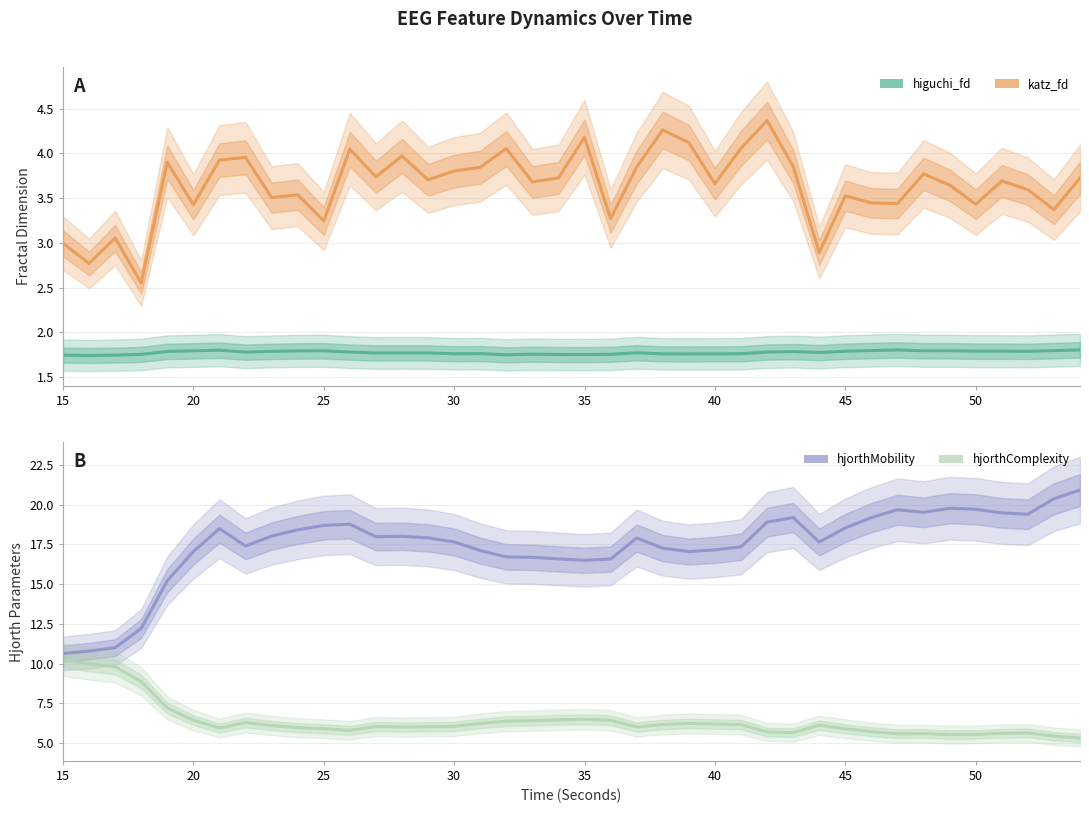

True or false: katz_fd_EEG and hjorthMobility_EEG intersect in this chart.

False